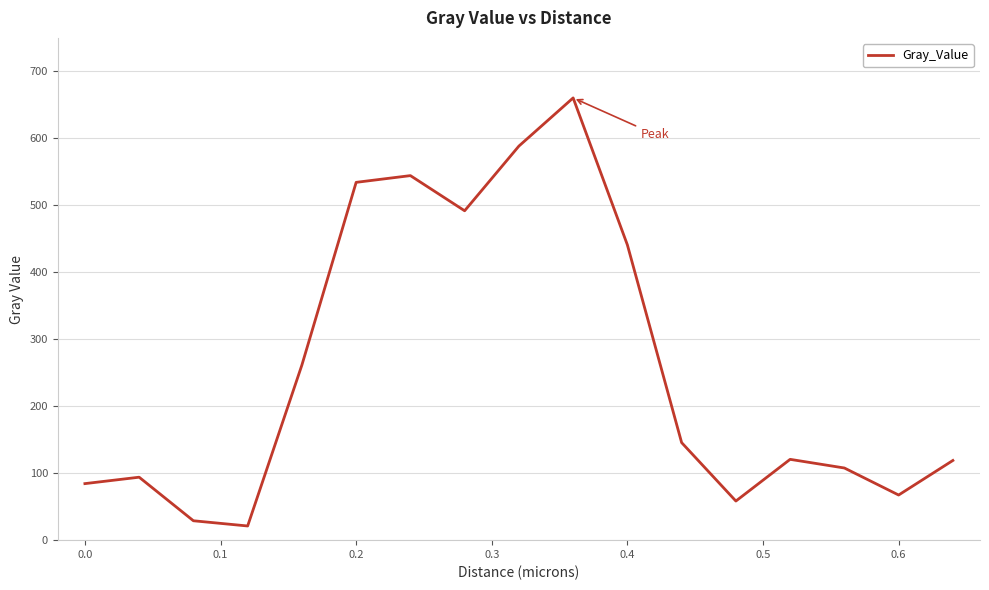

What is the smallest value displayed?

21.2